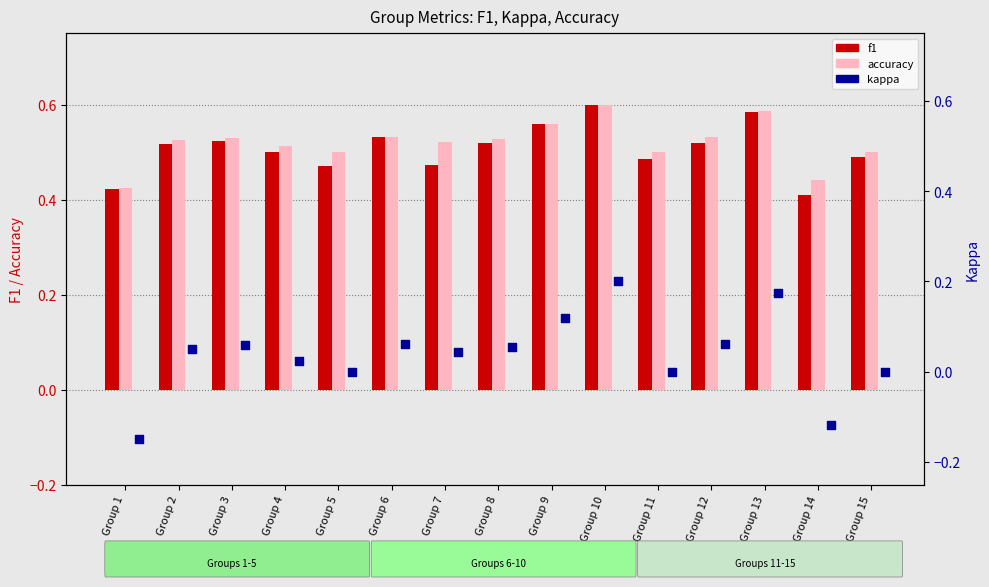

Which series reaches the maximum Y coordinate?

f1